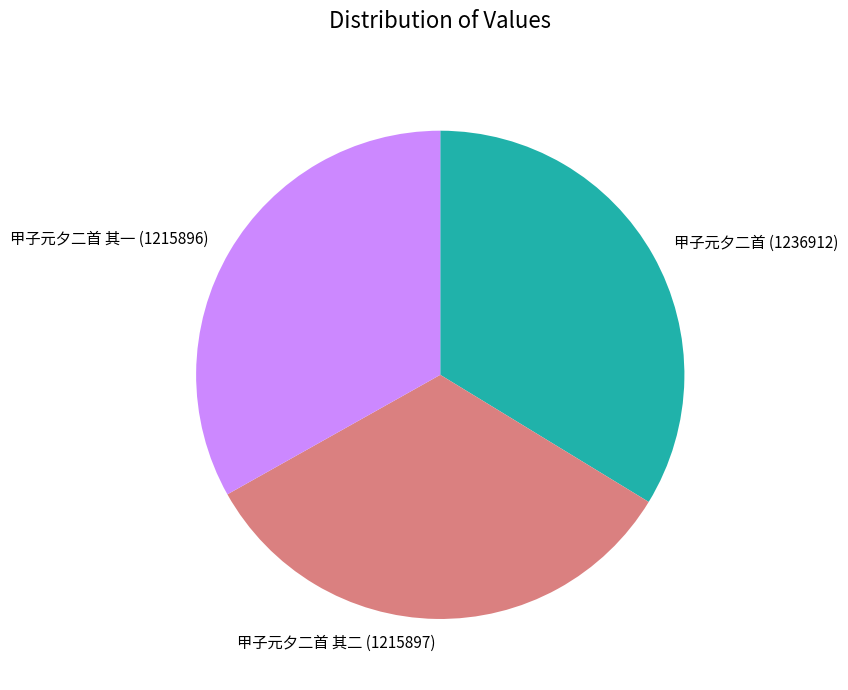

How many segments does this pie chart have?

3